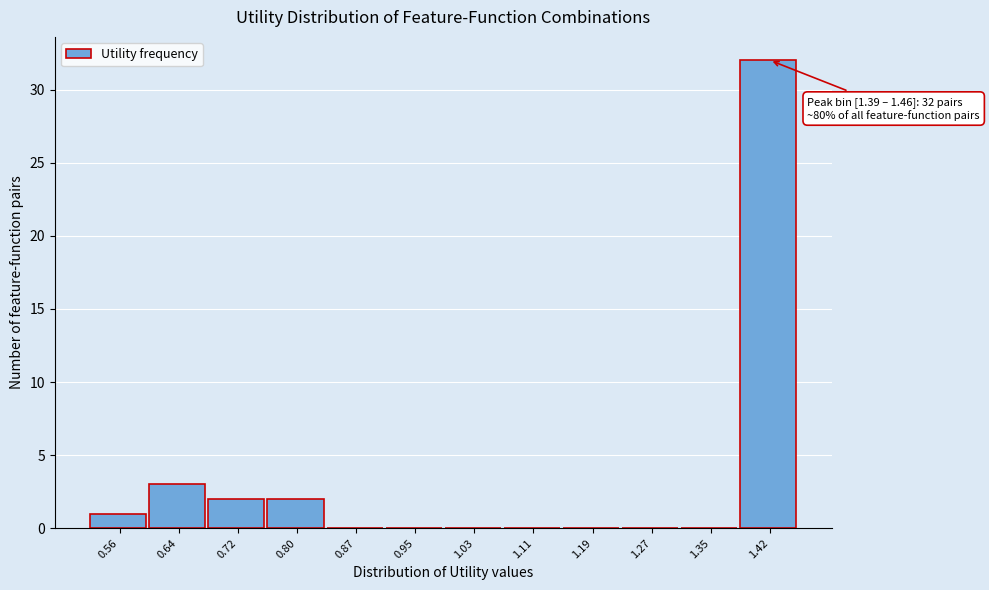

Over which range of the x-axis is the bar tallest?

1.39 to 1.46